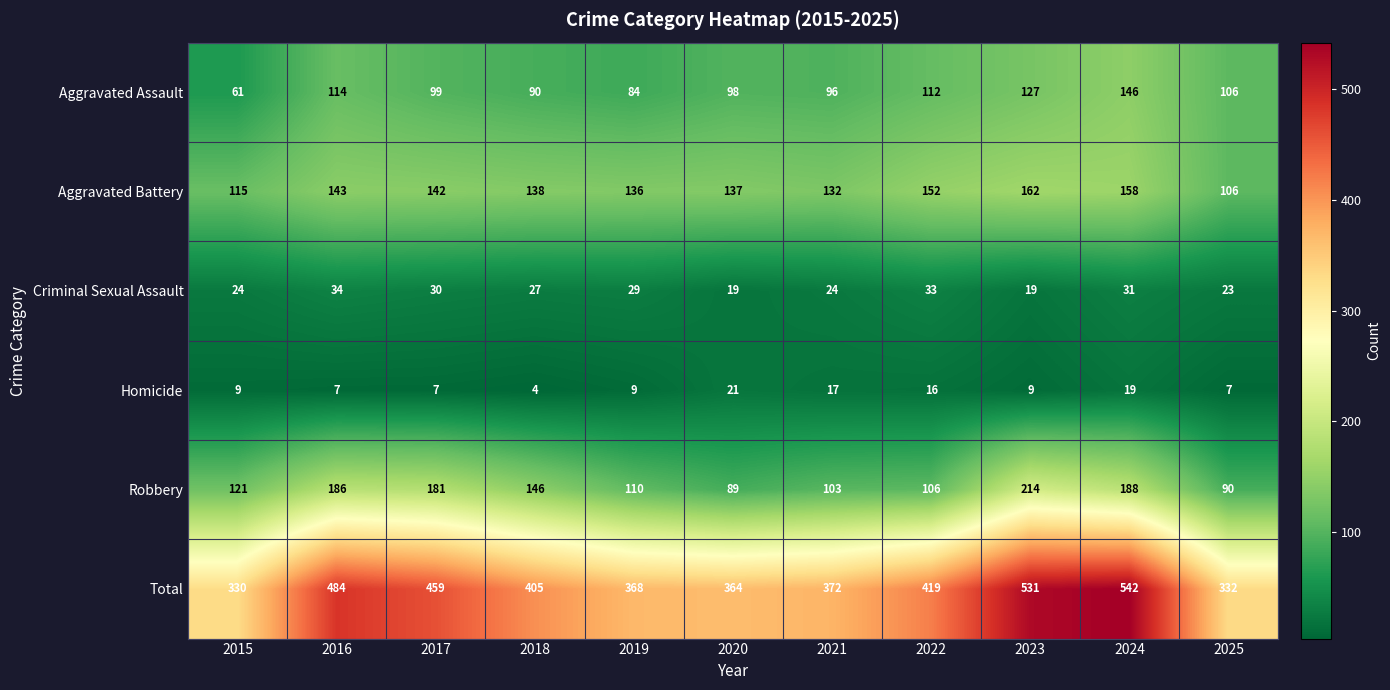

What is the difference between the highest and lowest values at 2018?

401